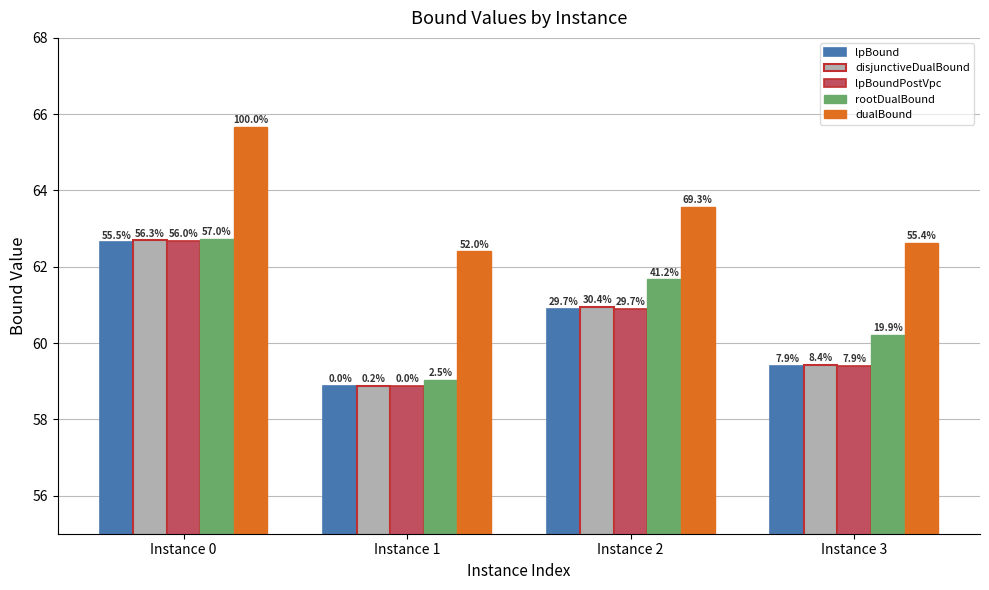

Are the bars horizontal?

No